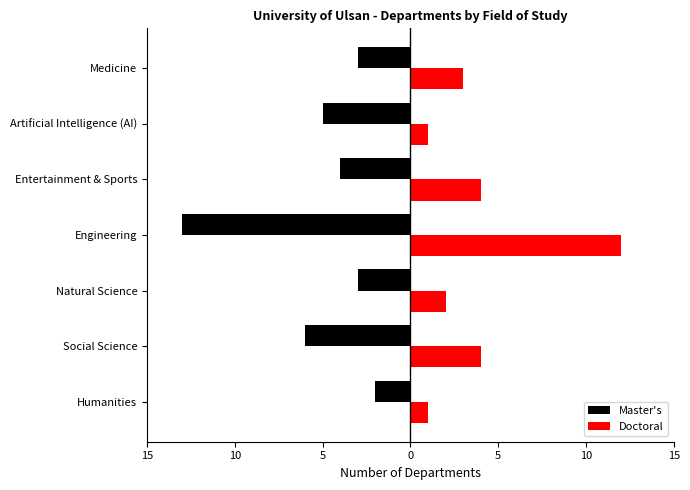

What is the value of the Doctoral bar at the 7th from the left?

1